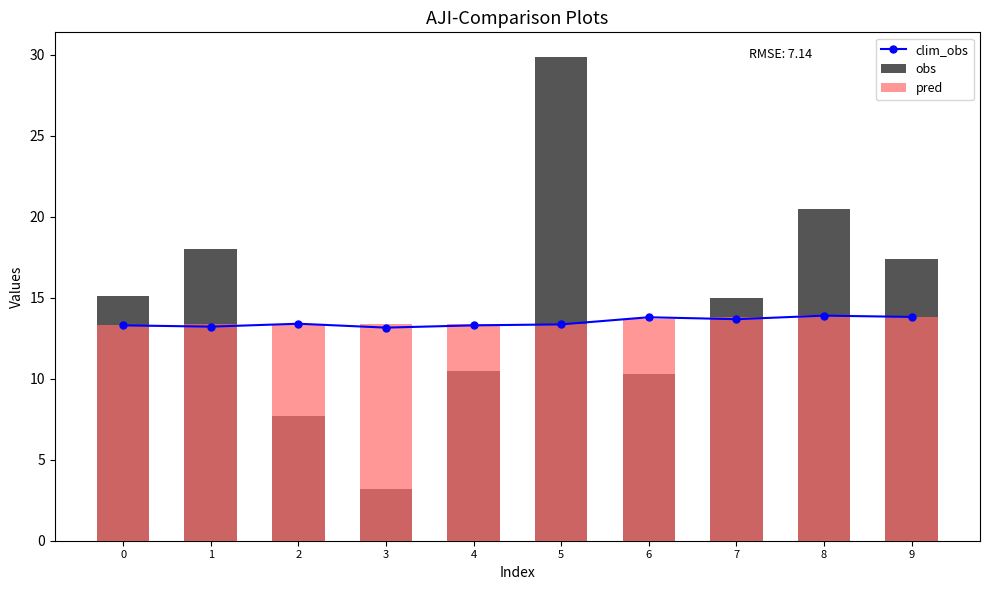

What are all the series names shown in the legend?

clim_obs, obs, pred